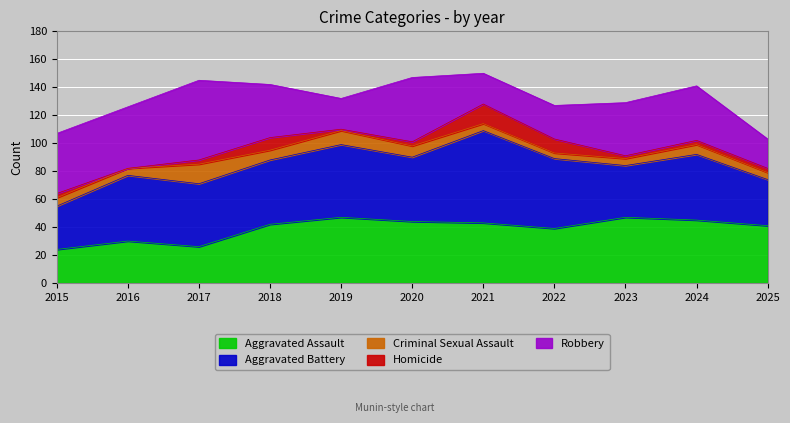

What are all the series names shown in the legend?

Aggravated Assault, Aggravated Battery, Criminal Sexual Assault, Homicide, Robbery